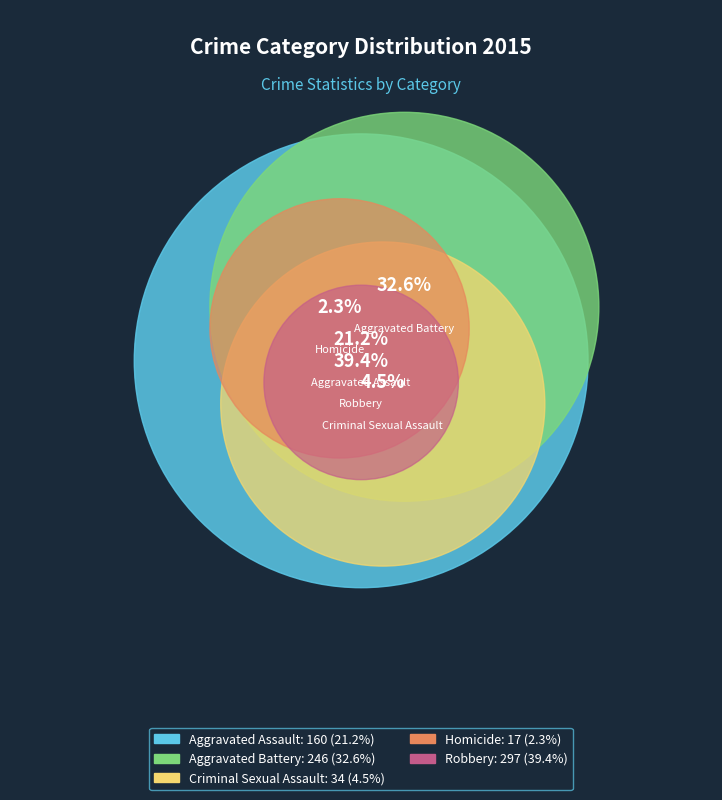

Count the number of slices in the pie.

5